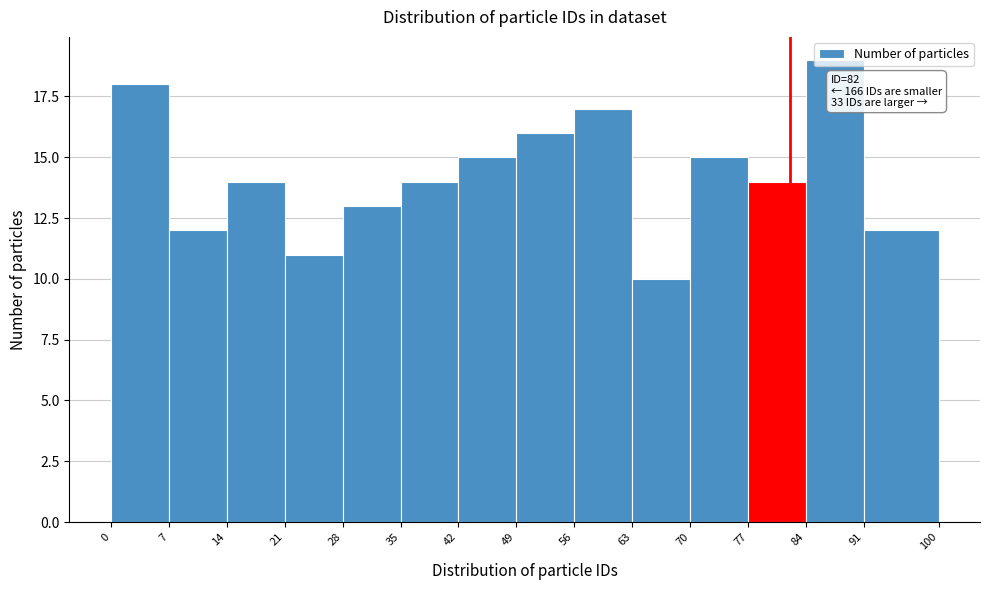

Which range on the x-axis has the tallest bar?

84 to 91